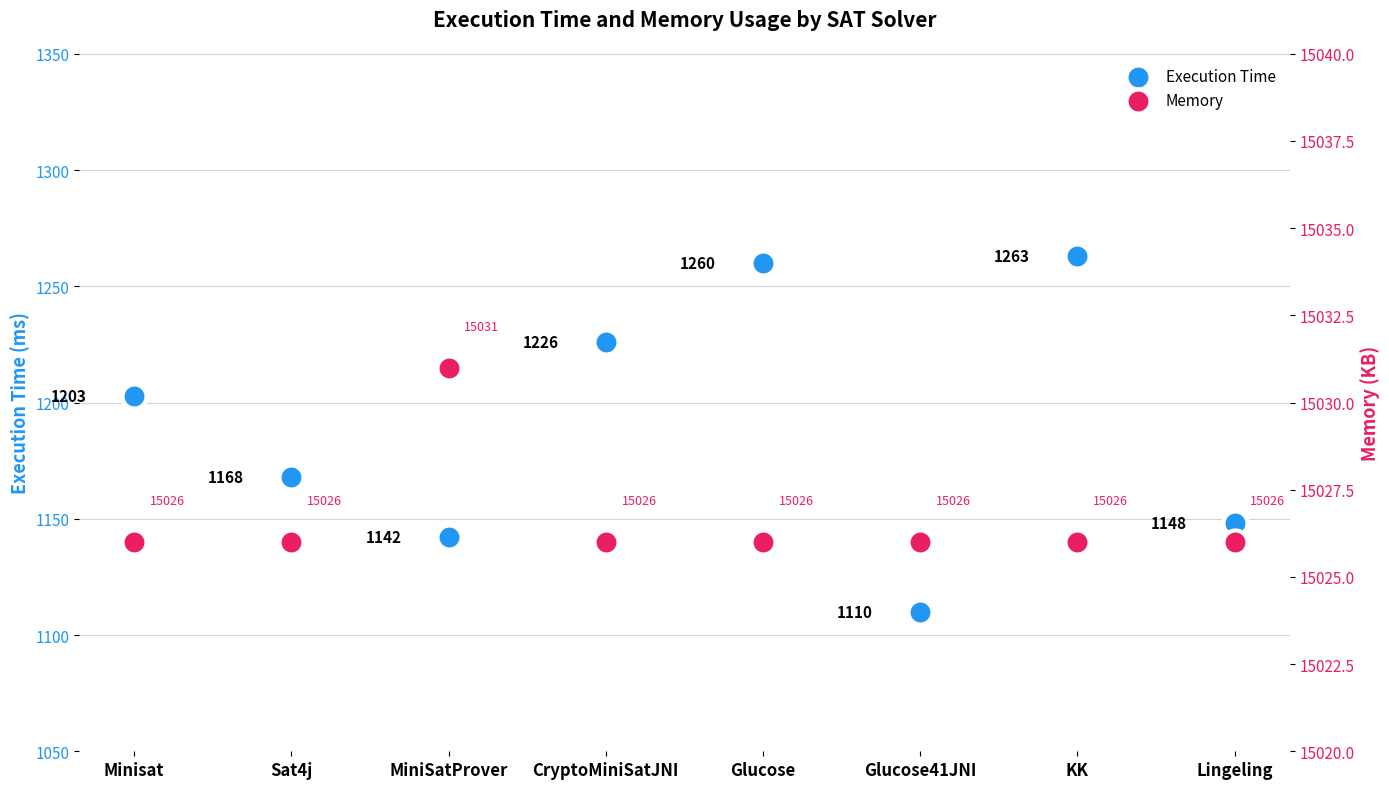

Which series reaches the maximum Y coordinate?

Memory